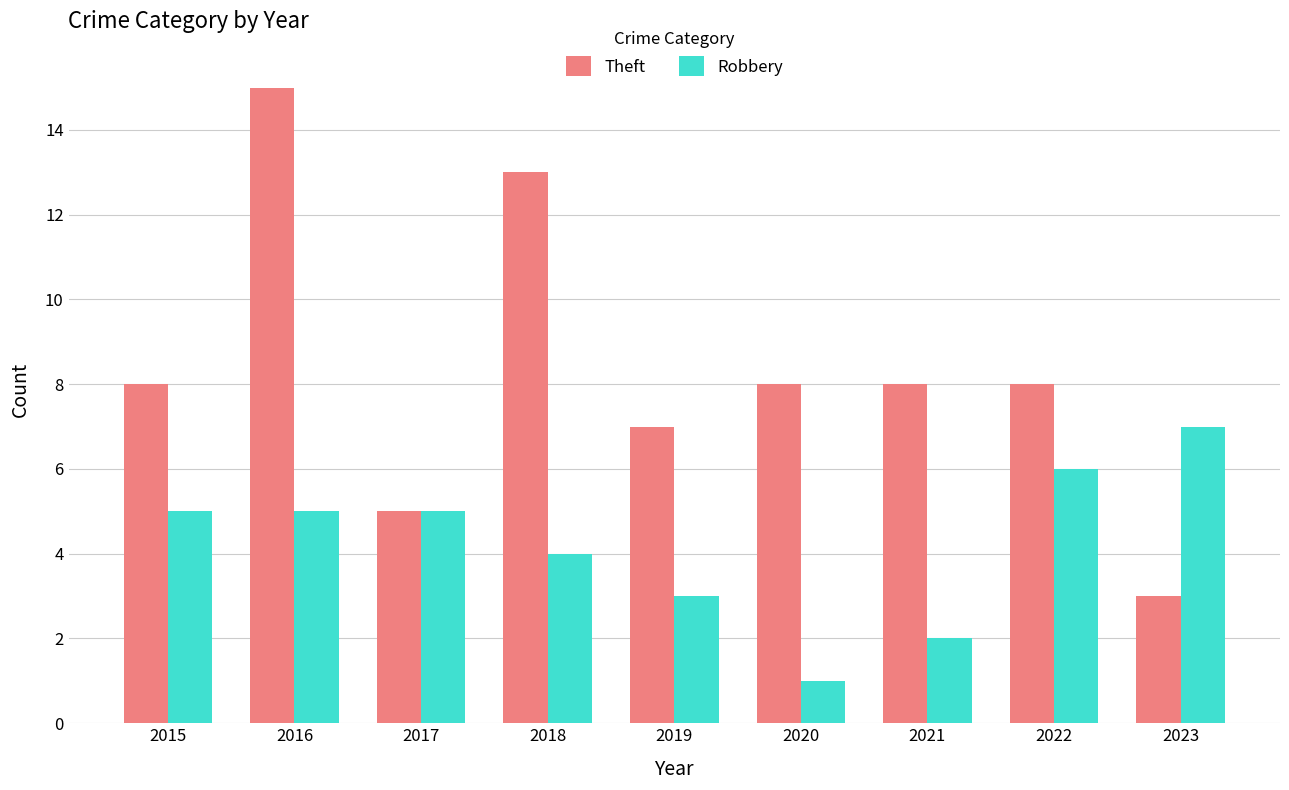

At which category is the sum across all series the highest?

2016